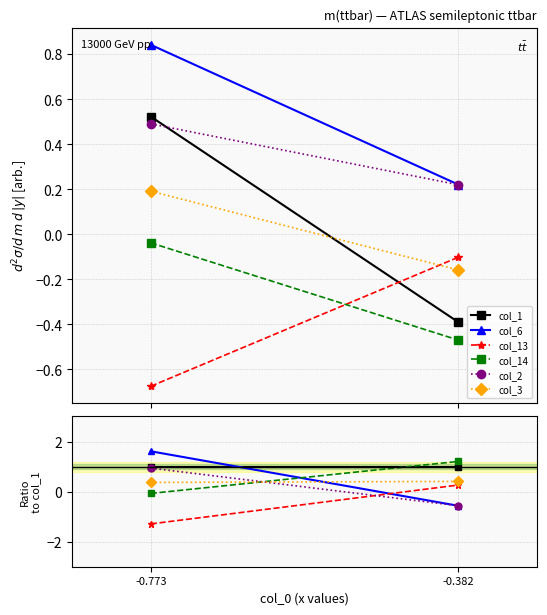

What is the sum of the col_6 values at -0.773 and -0.382?

1.0